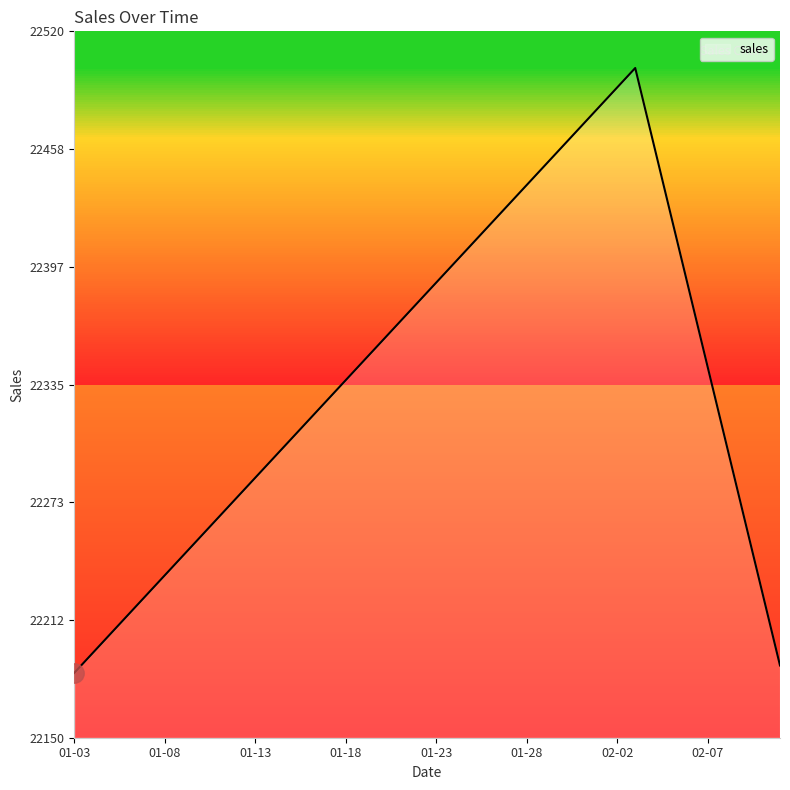

What is the greatest value displayed?

22500.8